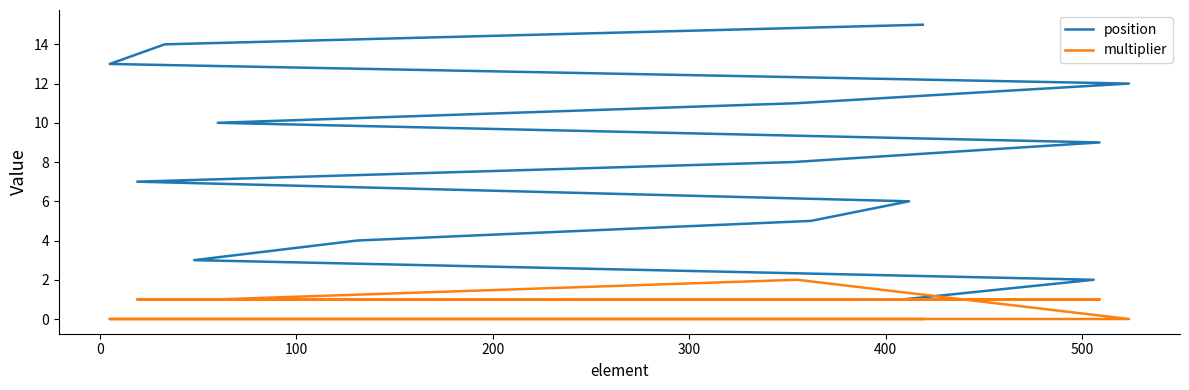

What is the difference between the maximum and minimum values in the position series?

14